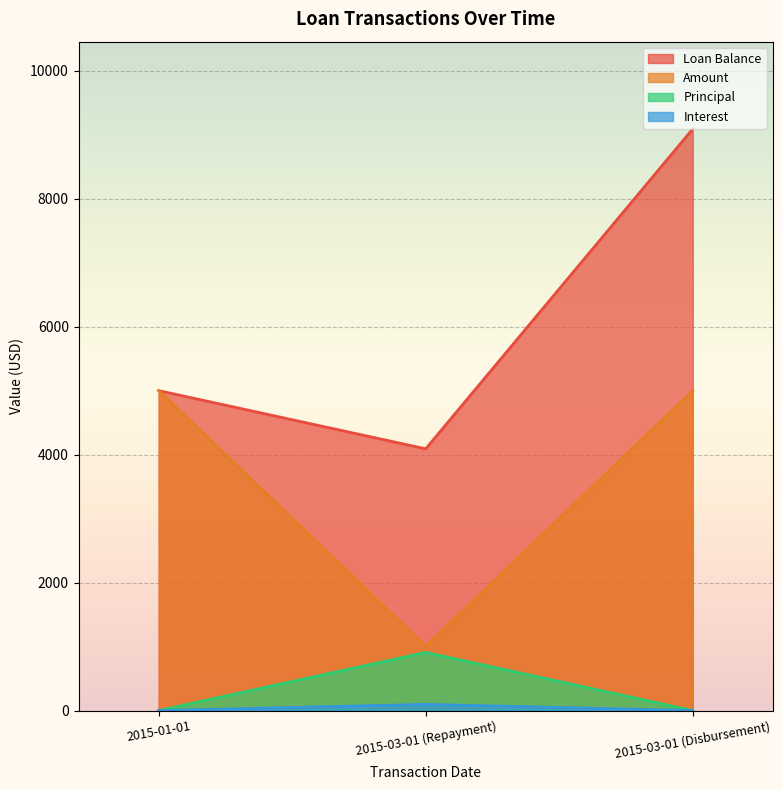

What is the label of the 2nd point from the left?

2015-03-01 (Repayment)